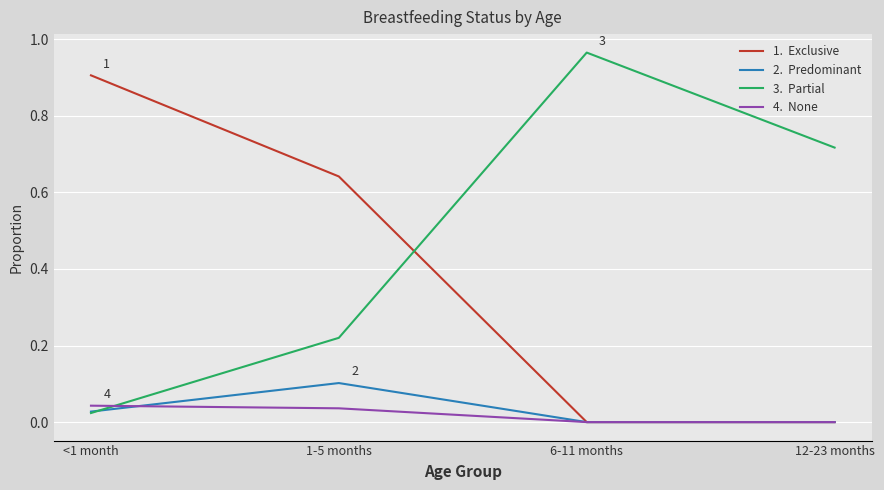

Which label corresponds to the largest value in the chart?

6-11 months